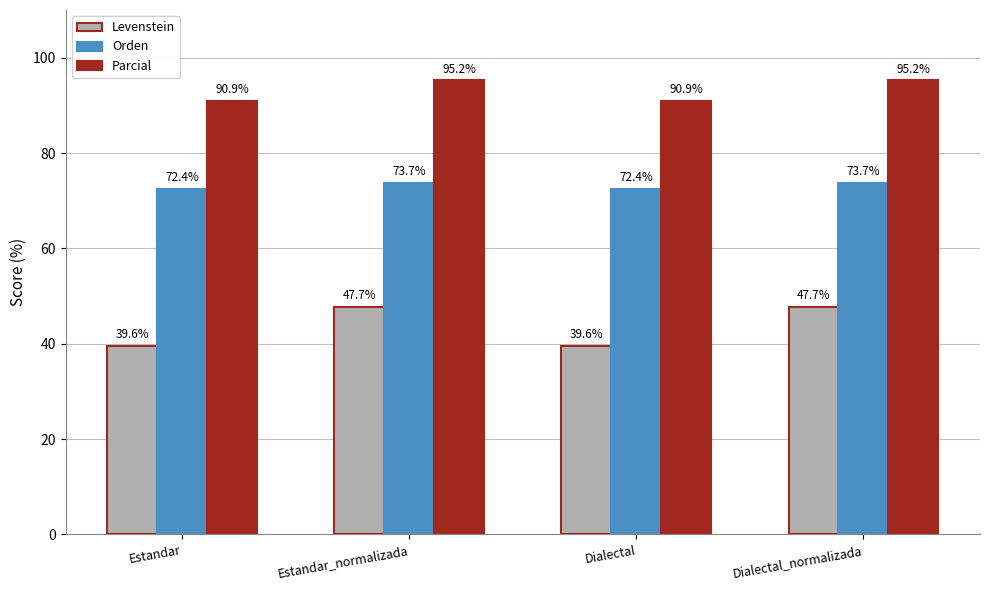

List the series in order of their peak value, highest first.

Parcial, Orden, Levenstein